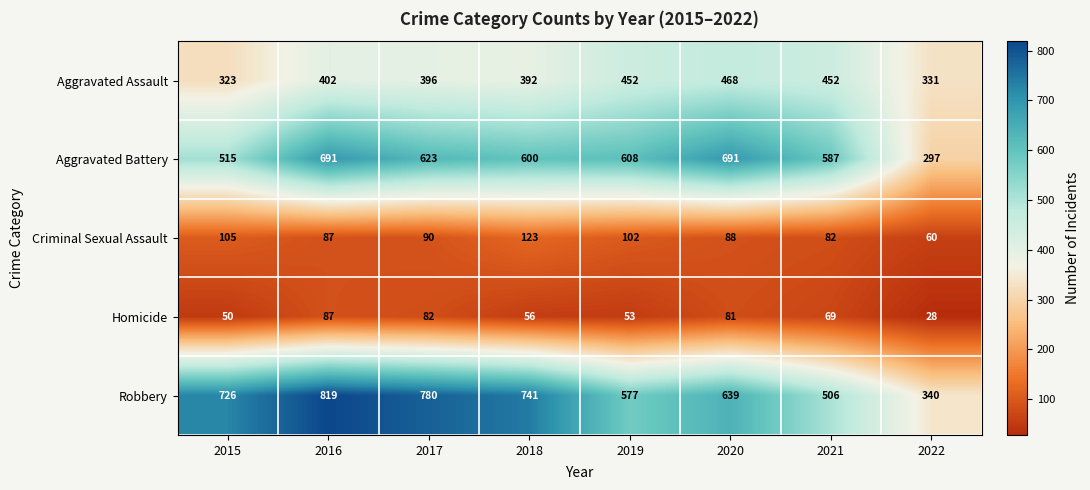

At 2021, list the series in order from smallest to largest.

Homicide, Criminal Sexual Assault, Aggravated Assault, Robbery, Aggravated Battery